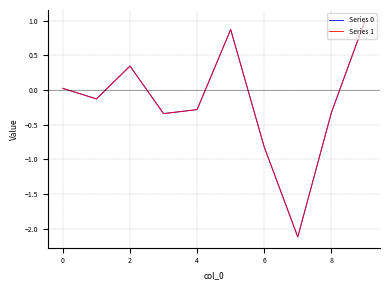

What is the minimum value for Series 0?

-2.1